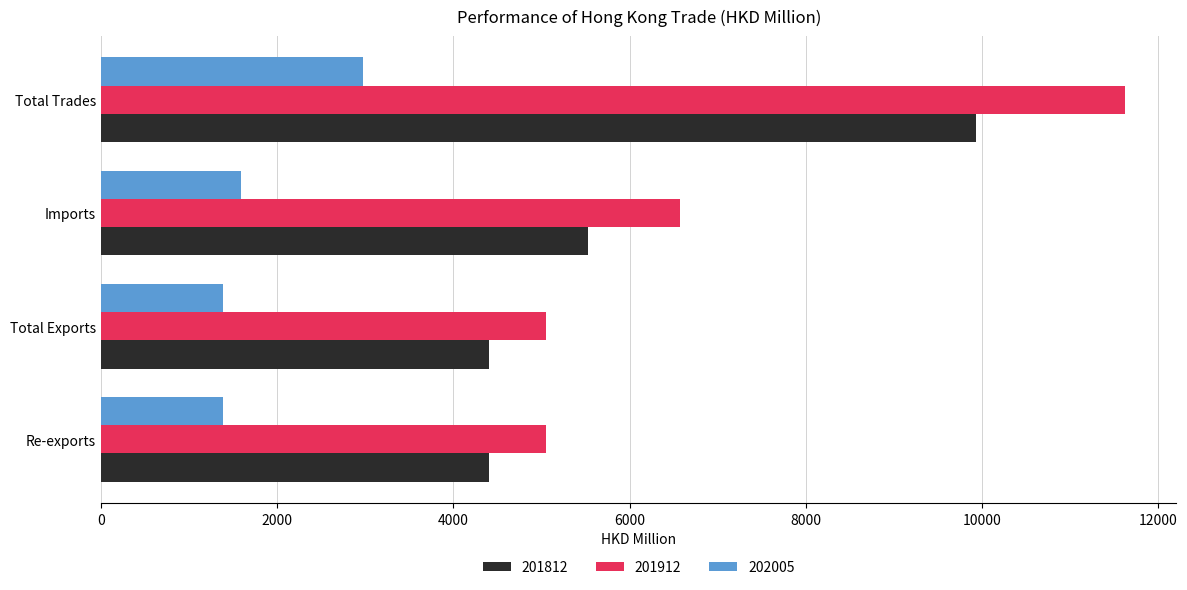

What is the minimum value shown in the chart?

1387.7